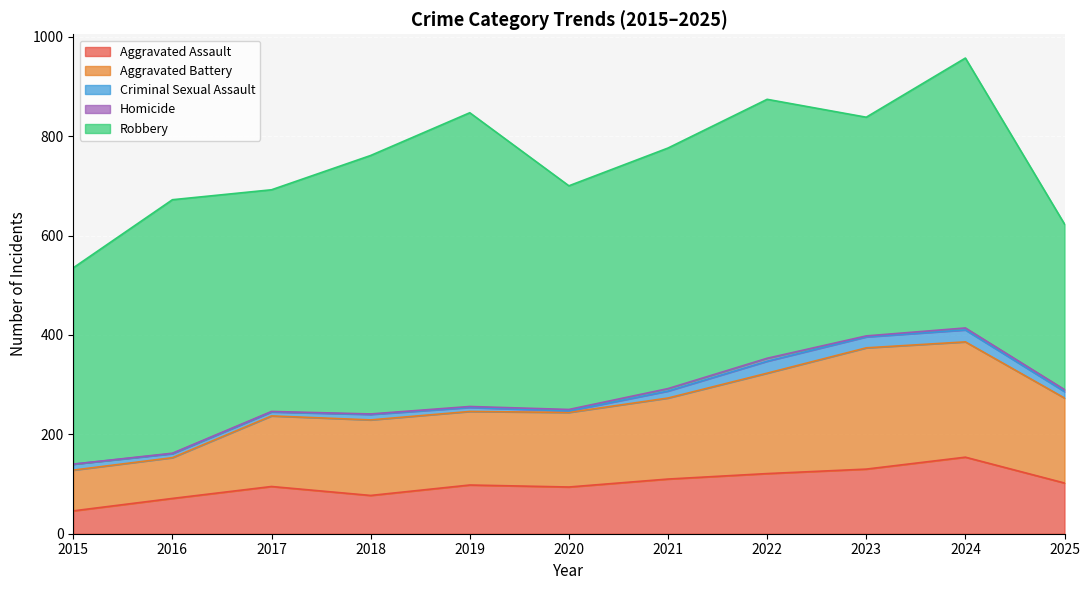

Which series has the largest total across all categories?

Robbery